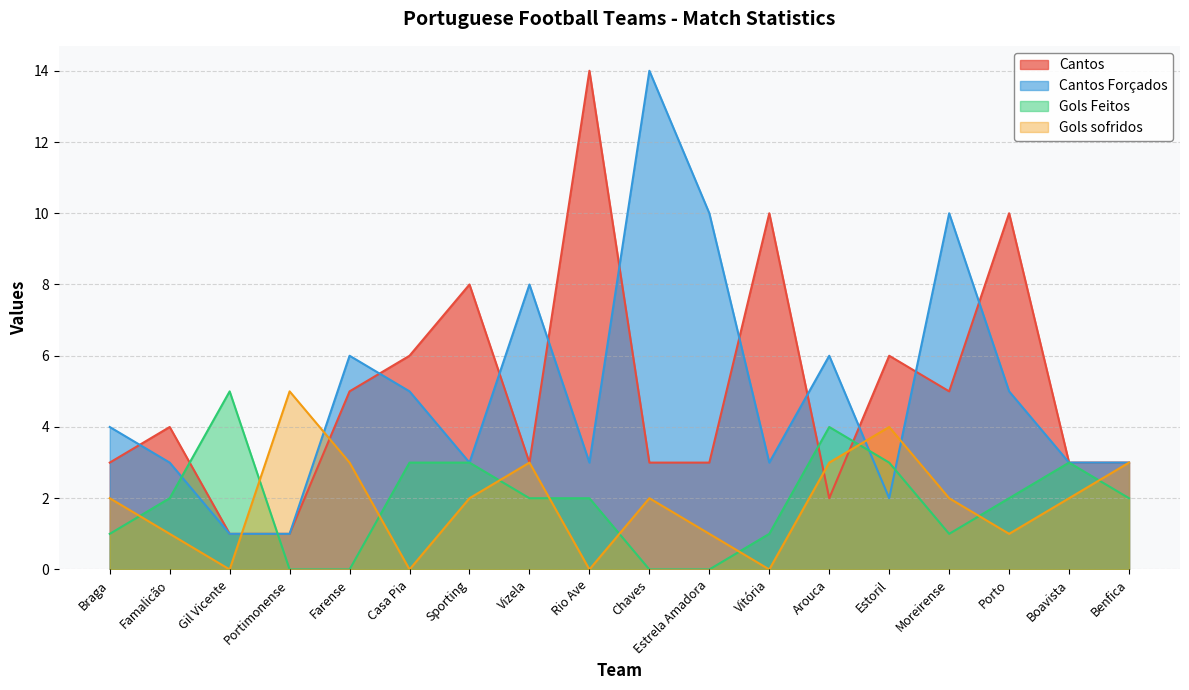

How many series are shown in this chart?

4